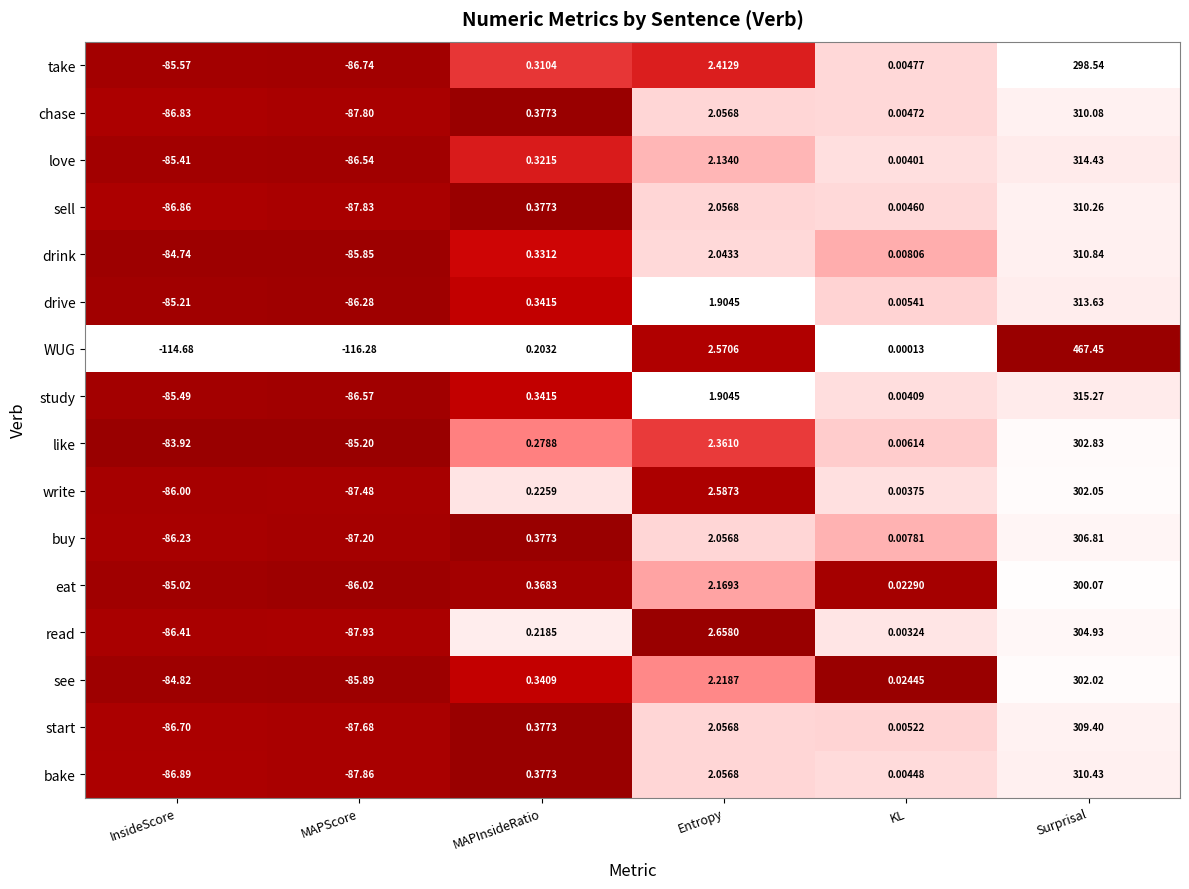

At which label is drink closest to 112?

Entropy